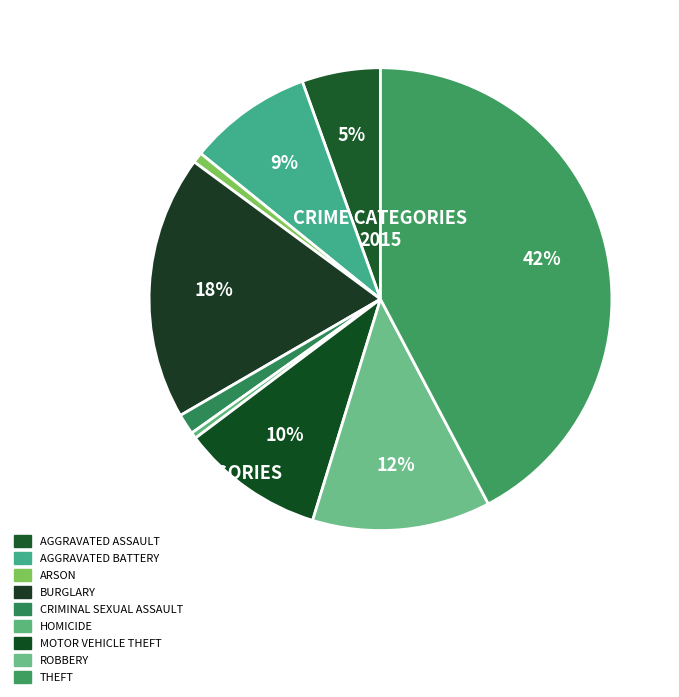

What is the smallest slice in the pie chart?

Homicide